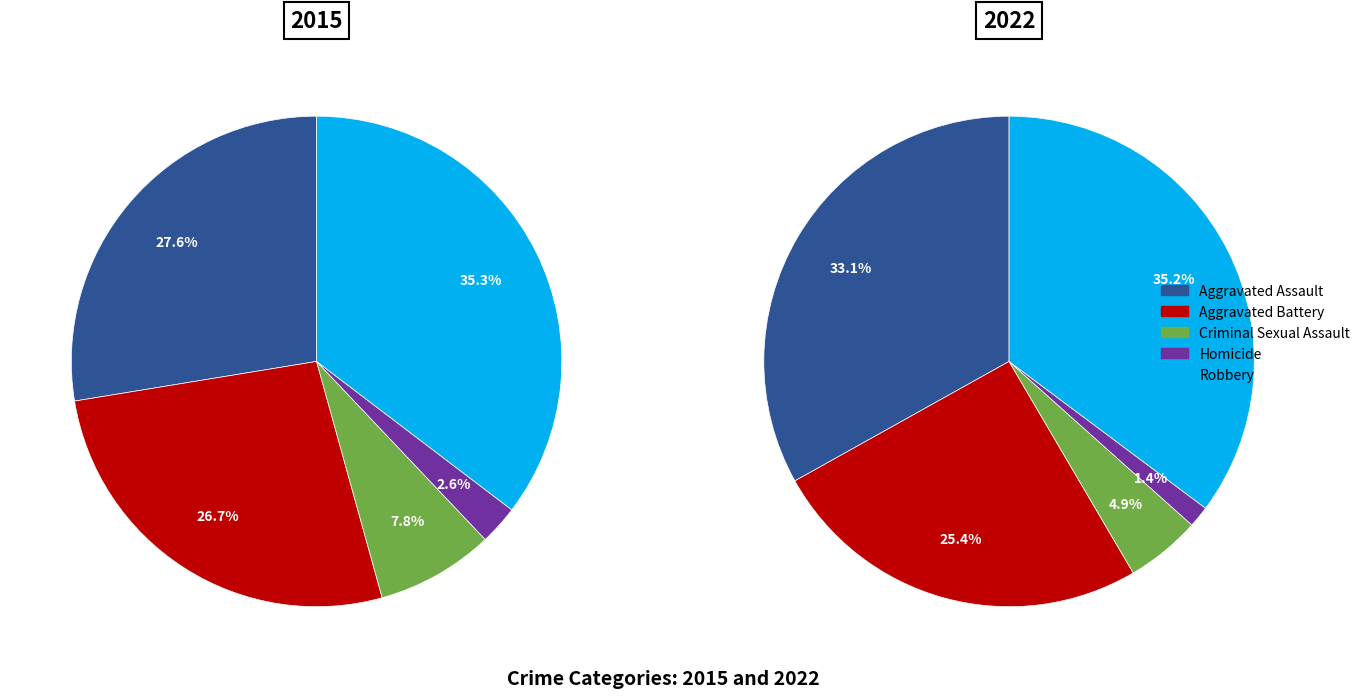

To the nearest percent, what portion does Homicide represent?

1%